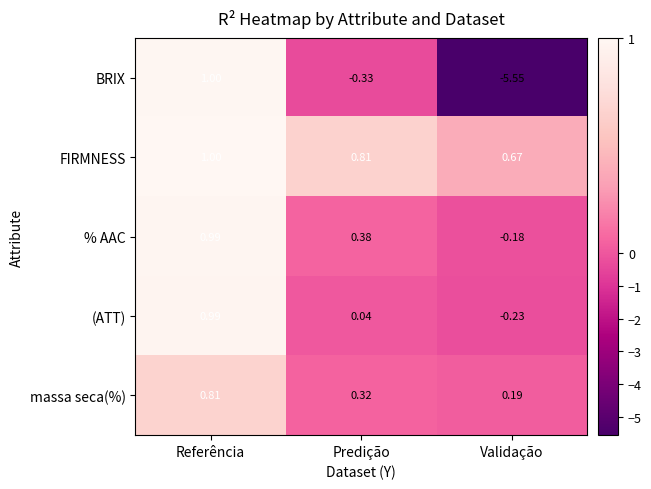

Between Referência and Validação, which series saw the biggest shift?

BRIX